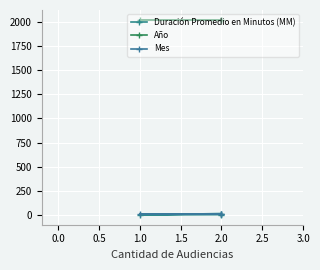

What is the value of the Duración Promedio en Minutos (MM) point at the 1st from the left?

4